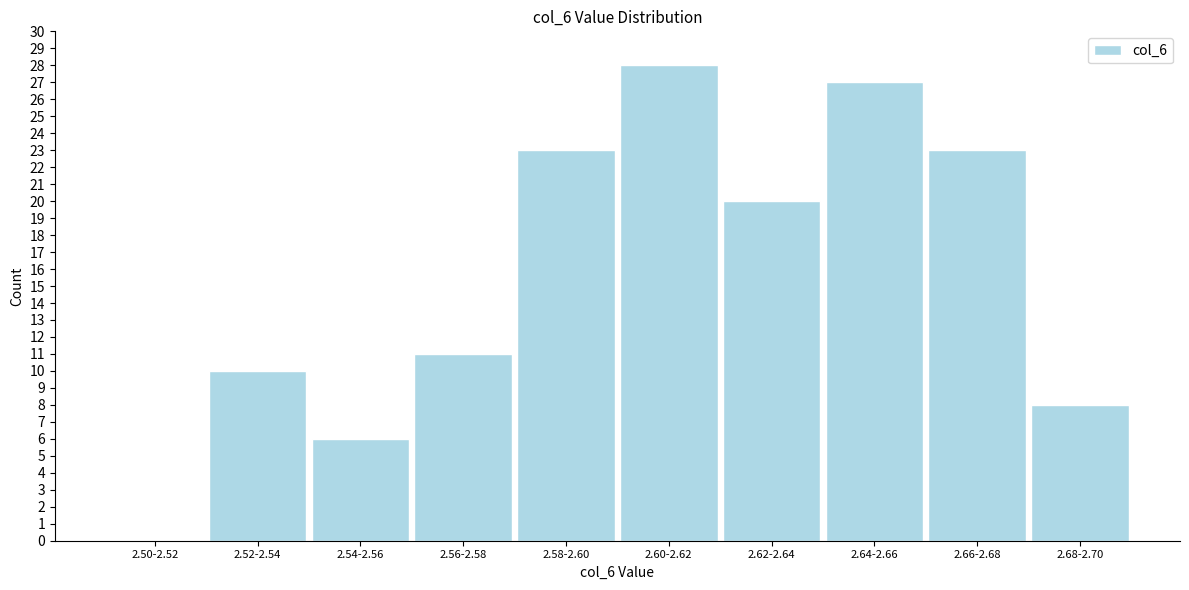

Reading left to right, list all the values displayed in this chart.

2.50-2.52=0	2.52-2.54=10	2.54-2.56=6	2.56-2.58=11	2.58-2.60=23	2.60-2.62=28	2.62-2.64=20	2.64-2.66=27	2.66-2.68=23	2.68-2.70=8